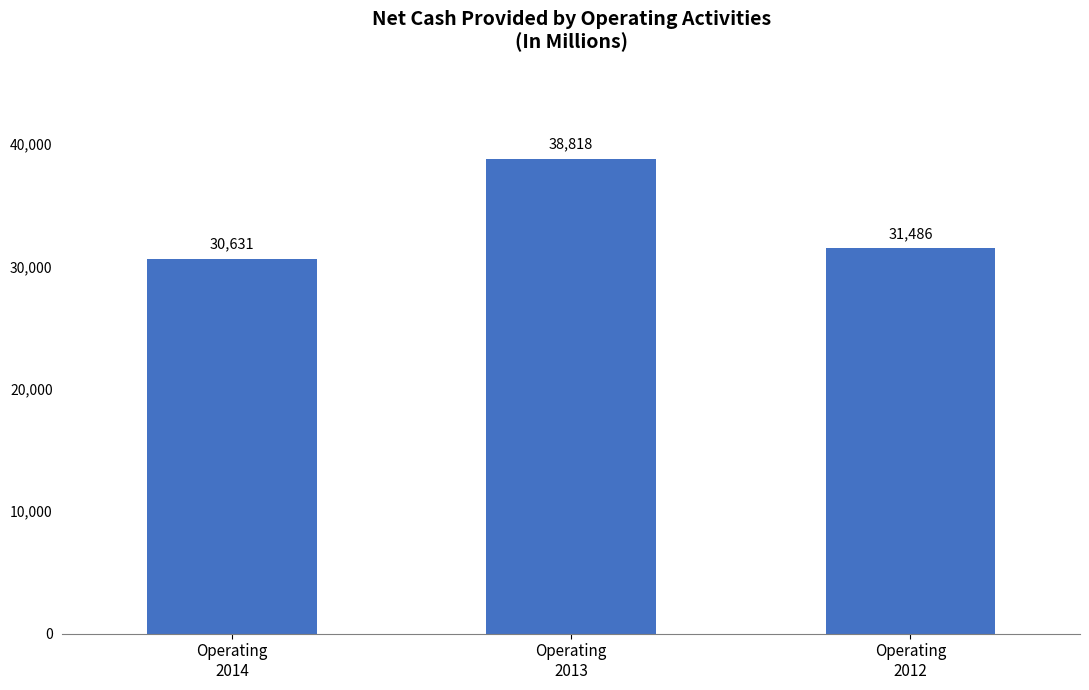

What is the value of the 2nd bar from the left?

38818